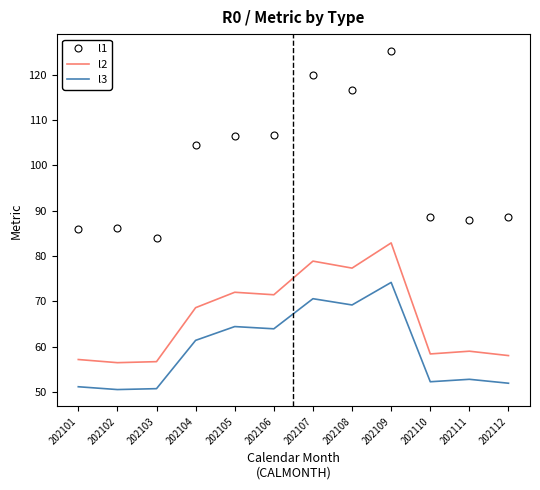

What is the sum of all l1 values?

1201.4